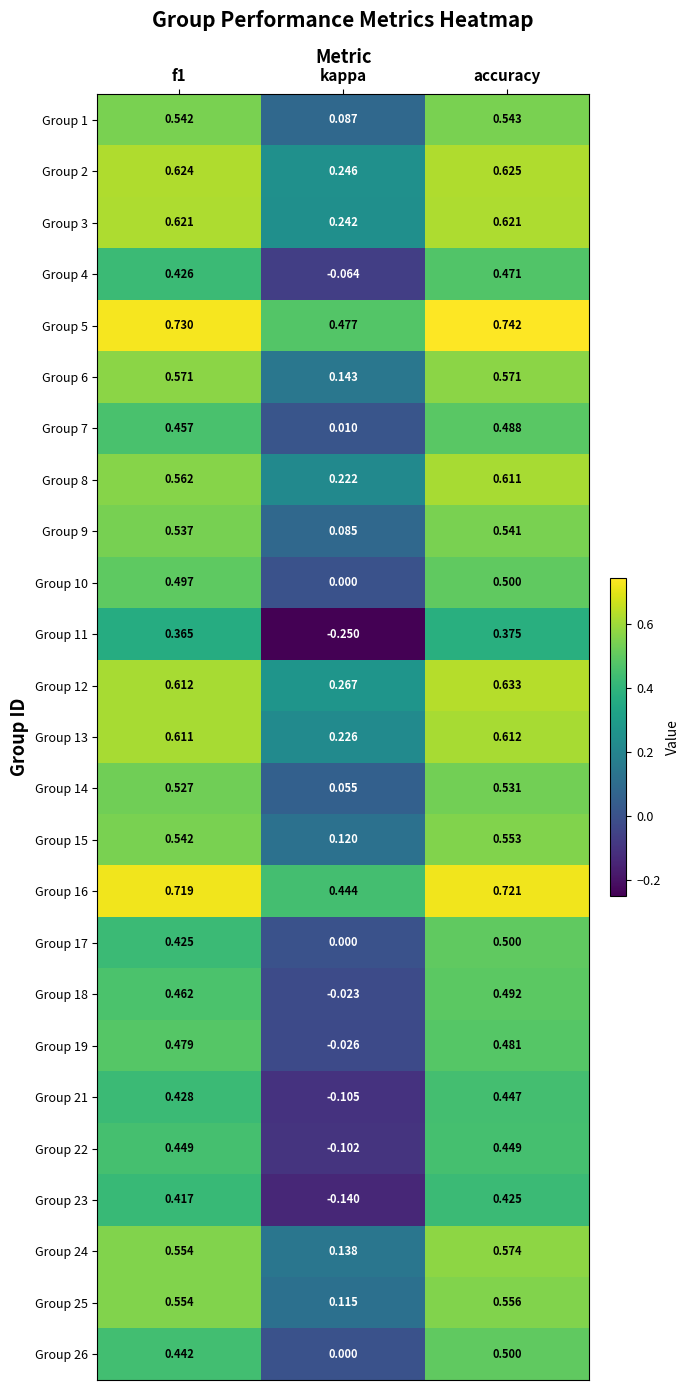

Which label corresponds to the largest value in the chart?

accuracy